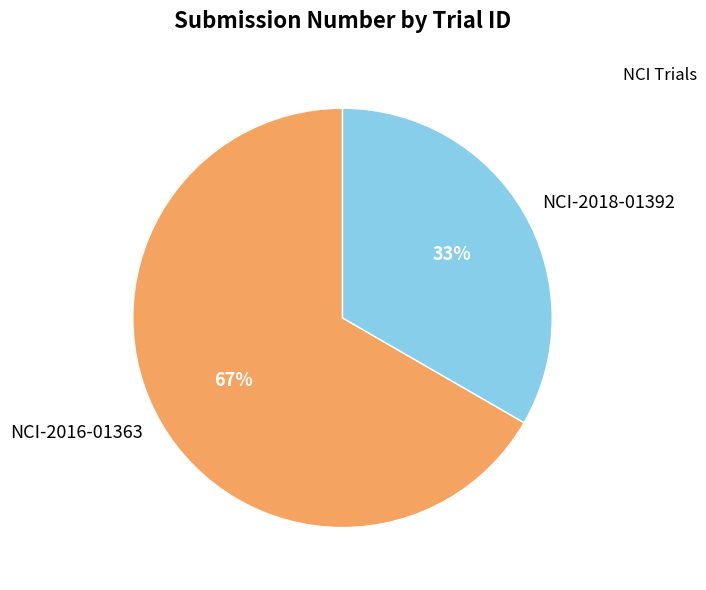

Which slice represents more than half of the pie?

NCI-2016-01363